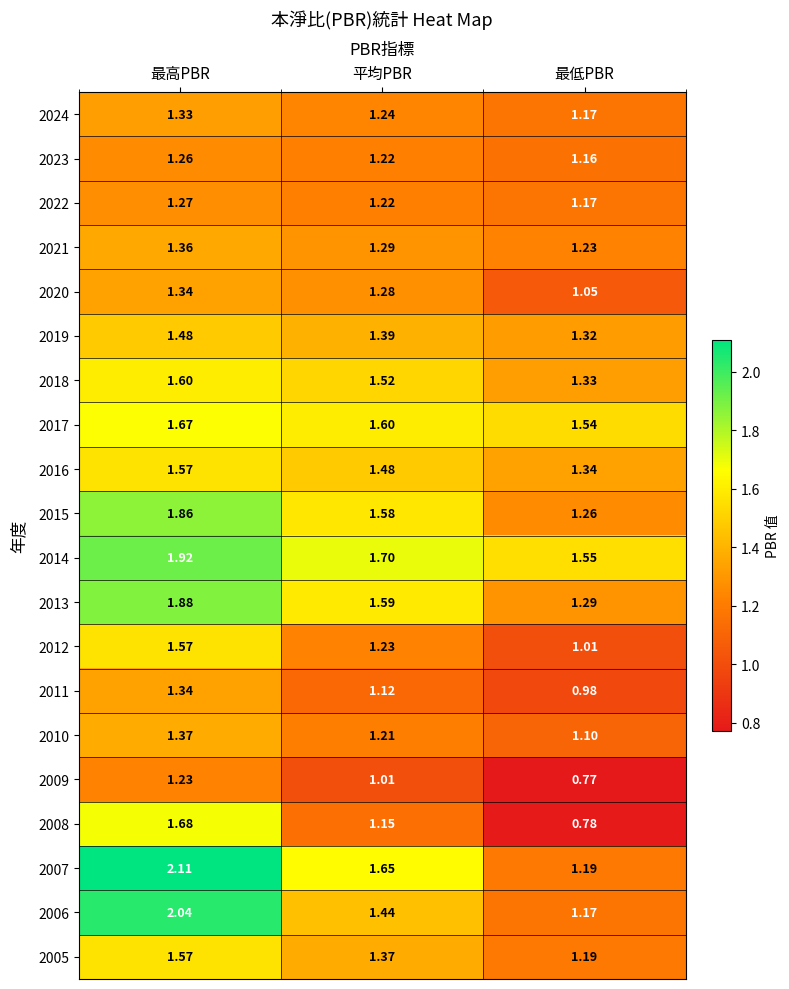

Where is 2009 nearest to the value 1?

平均PBR